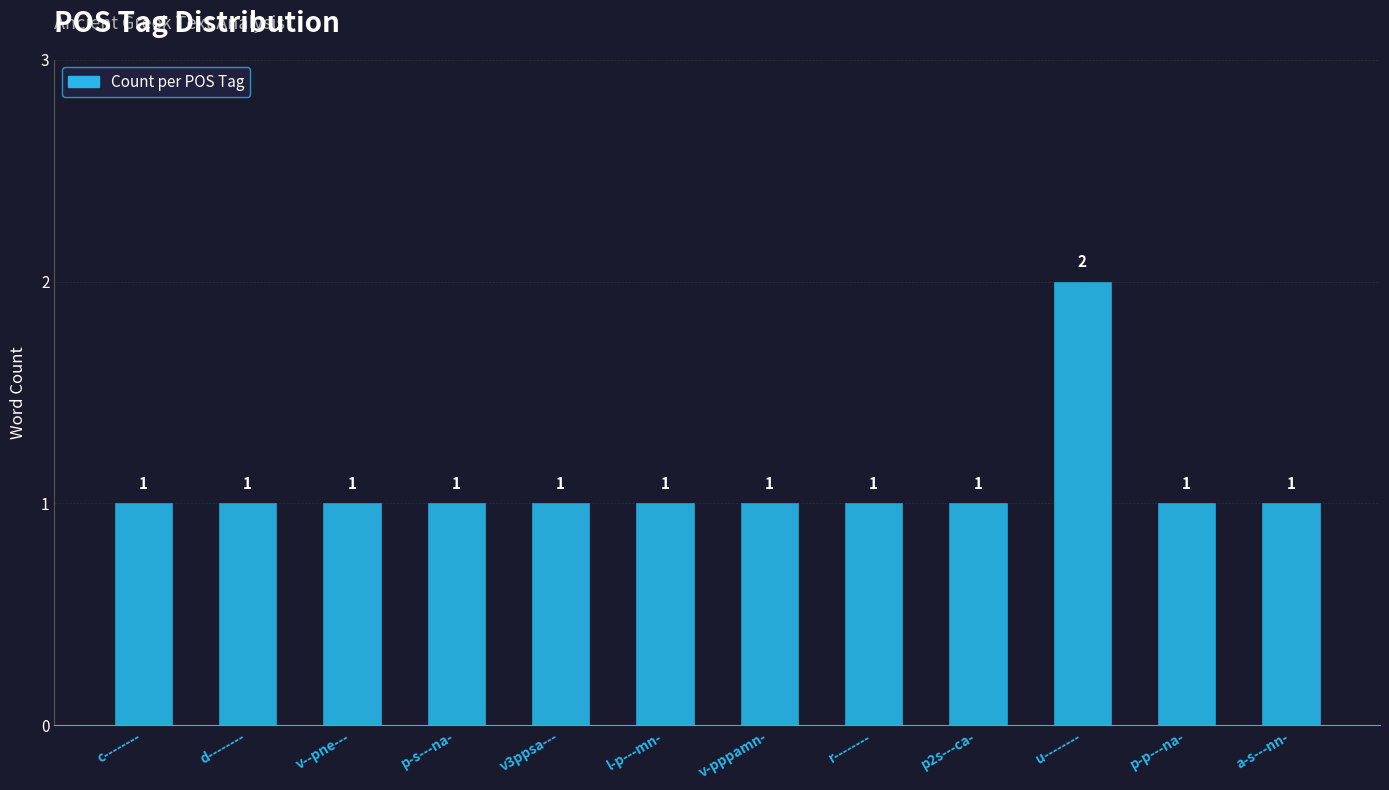

What is the difference between the maximum and minimum values?

1